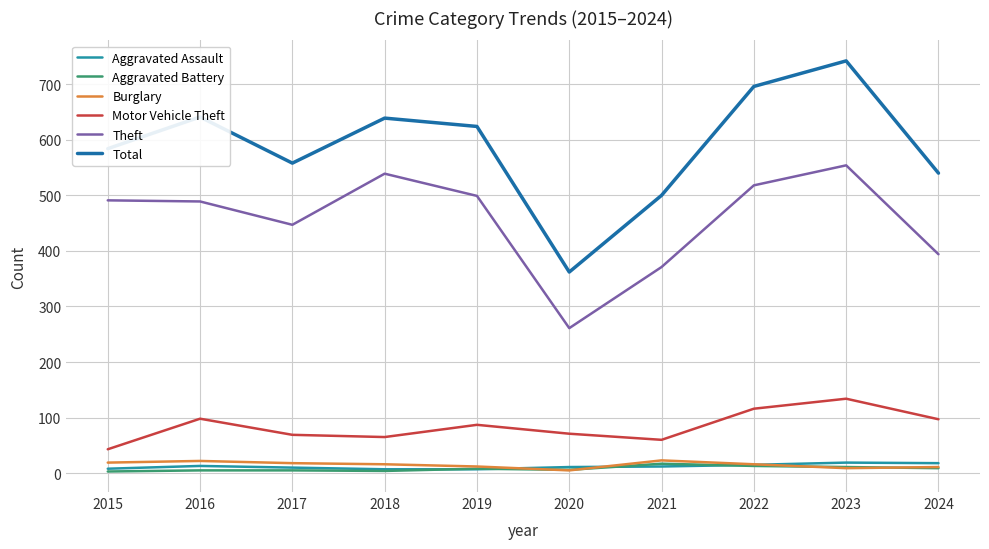

Does the chart have visible grid lines?

Yes